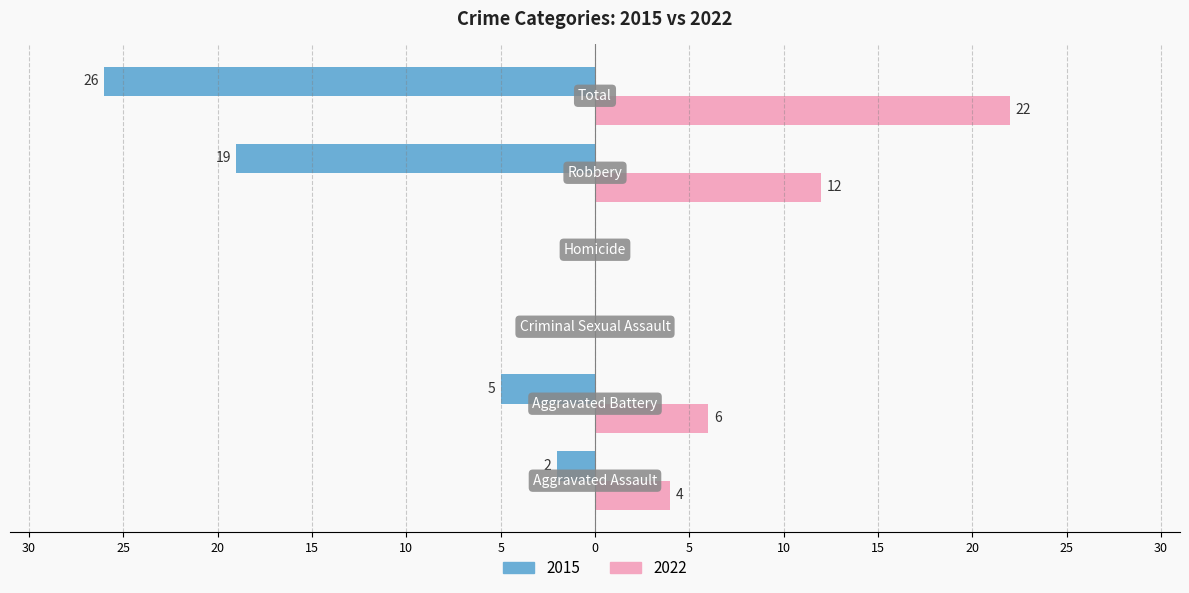

What are all the series names shown in the legend?

2015, 2022